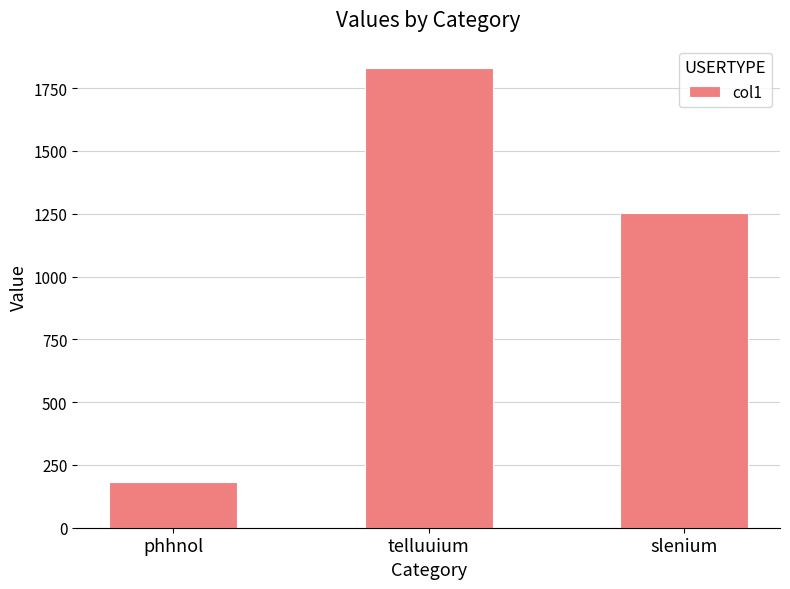

Does the chart contain stacked bars?

No